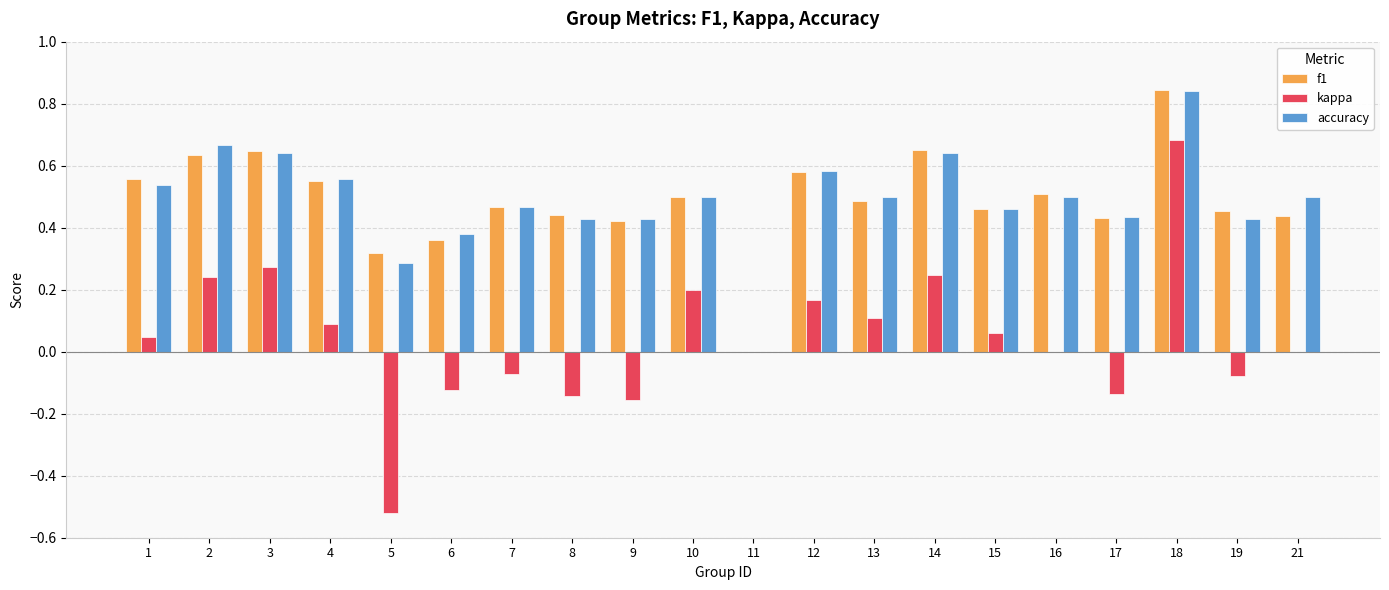

At which category is the sum across all series the highest?

18